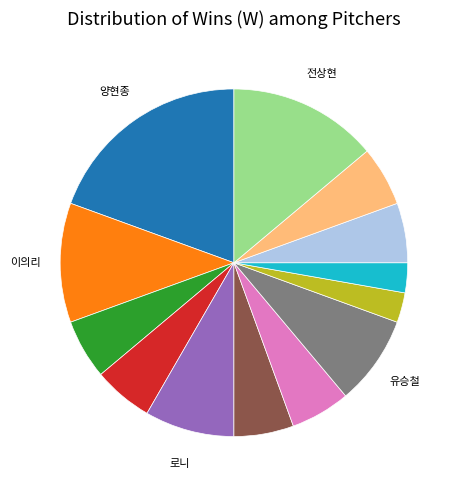

Is there any slice that represents more than half of the pie?

No